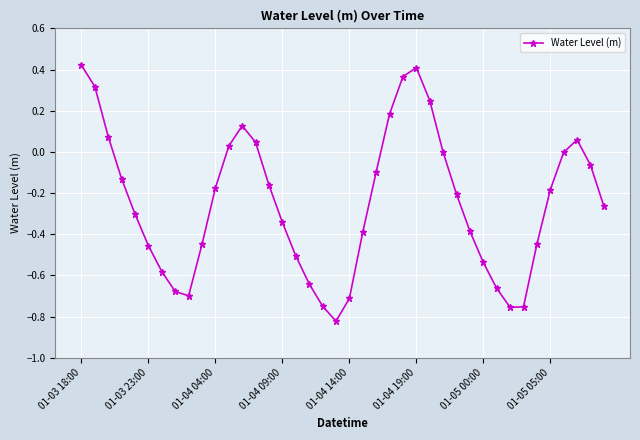

What is the difference between the maximum and minimum values?

1.2